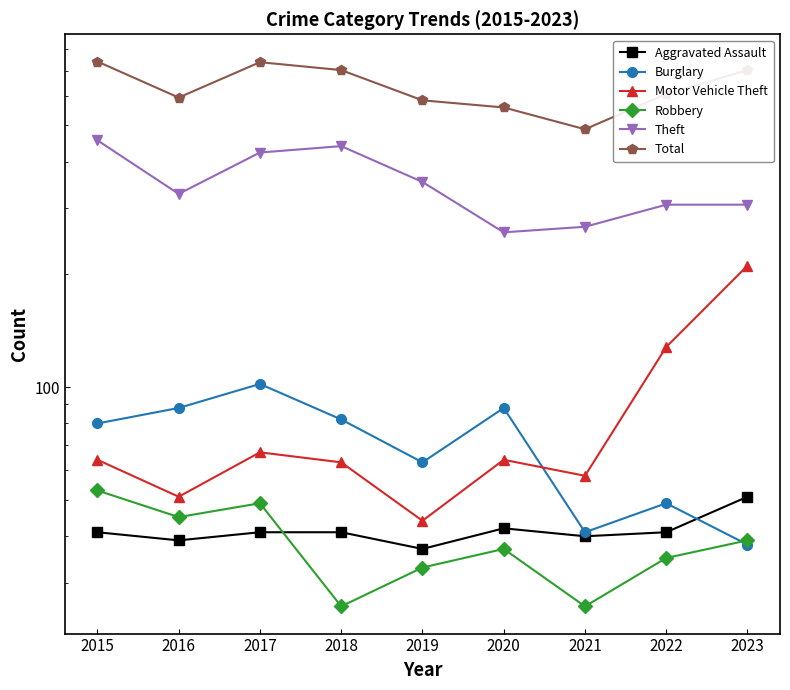

True or false: Robbery and Motor Vehicle Theft intersect in this chart.

False